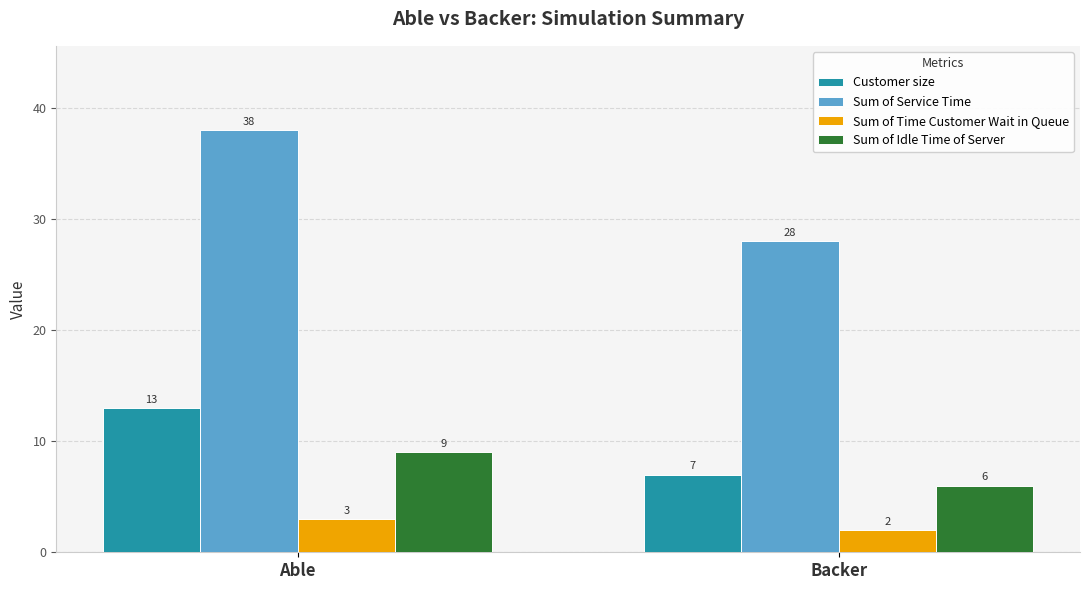

What is the spread (max minus min) of values at Able?

35